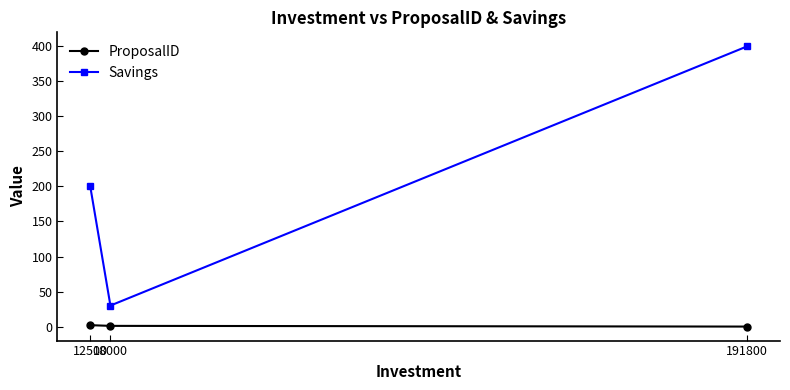

What is the difference between the Savings values at 18000 and 12500?

170